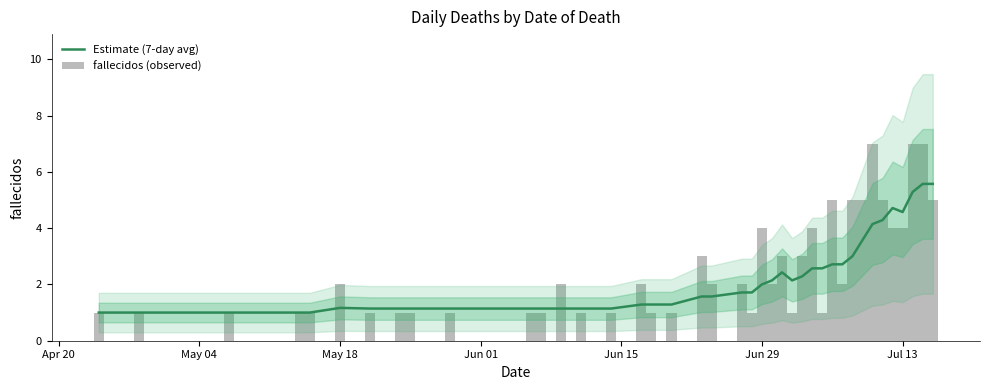

What is the maximum value for Estimate (7-day avg)?

5.6